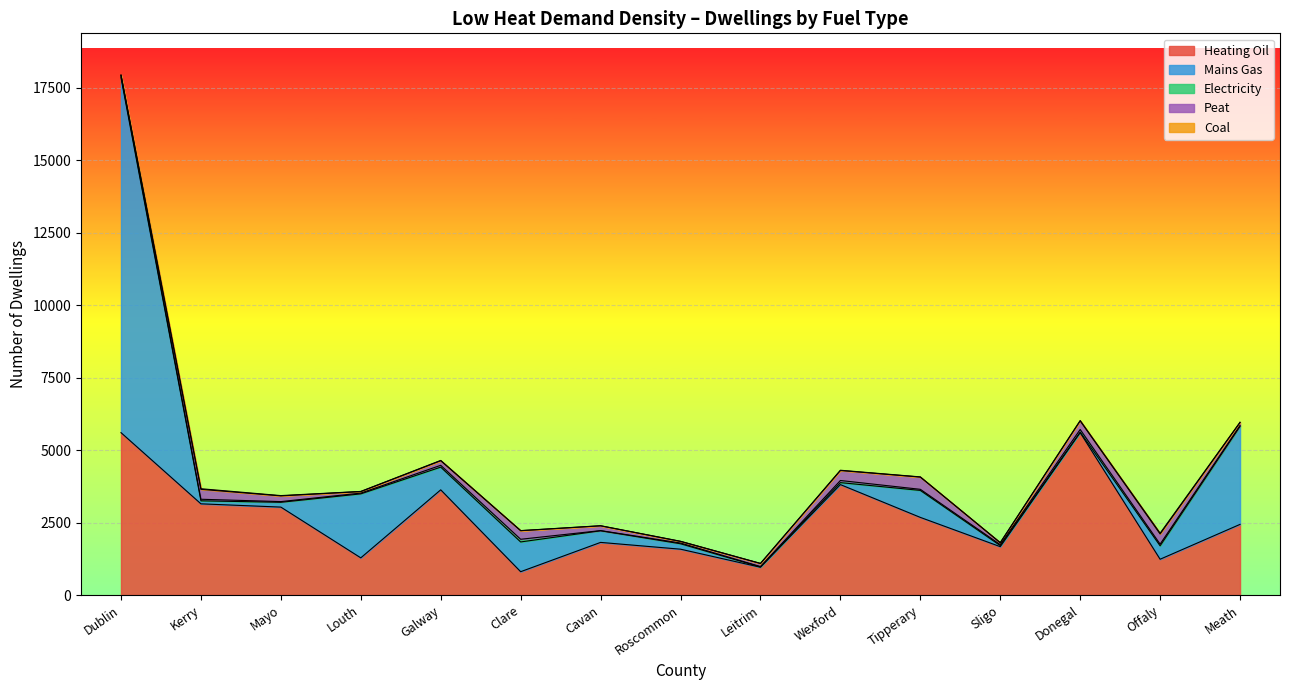

How many lines are shown in the chart?

5